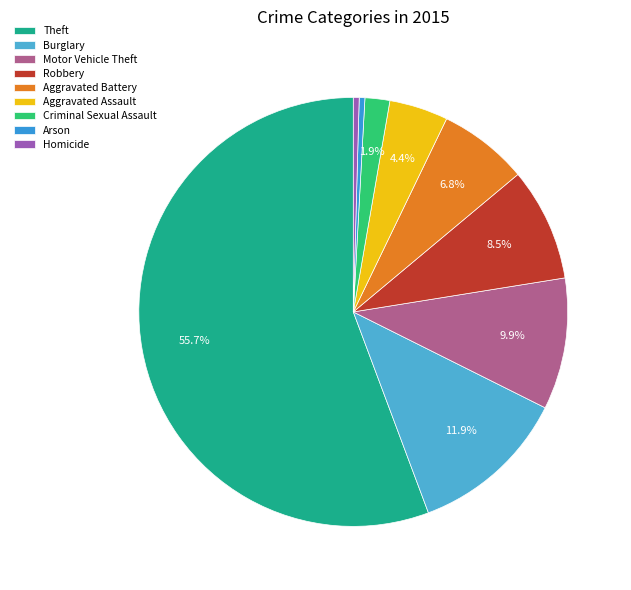

What is the change in value from Aggravated Battery to Arson?

-2490